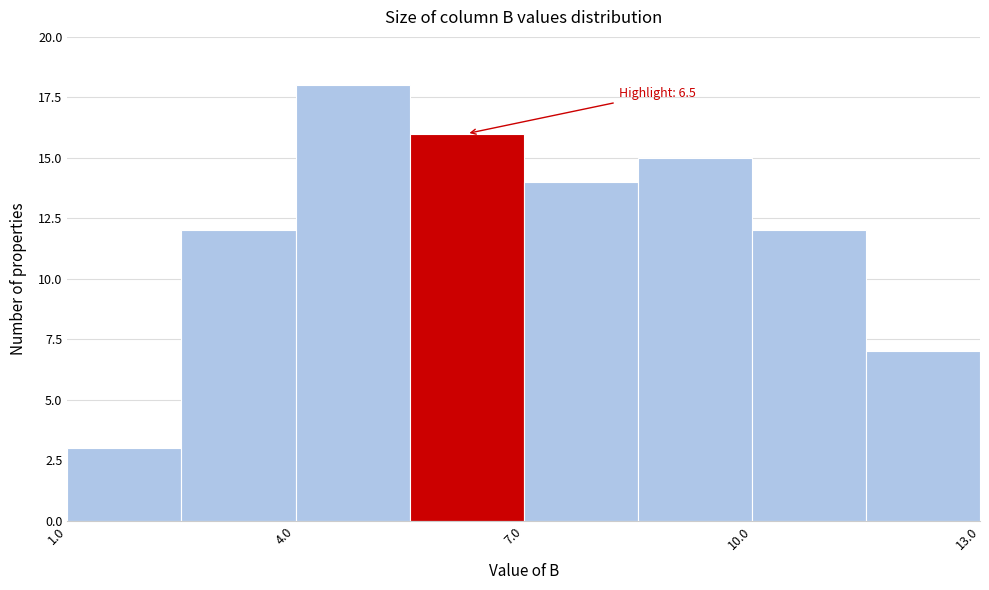

Read against the x-axis, roughly where is the centre of the tallest bar?

5.0